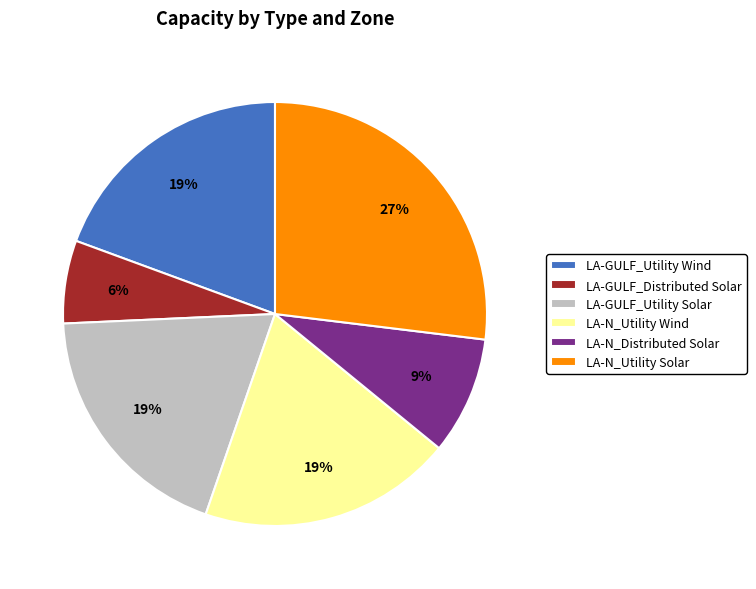

Is it true that LA-N_Utility Solar is 37% of the pie?

False